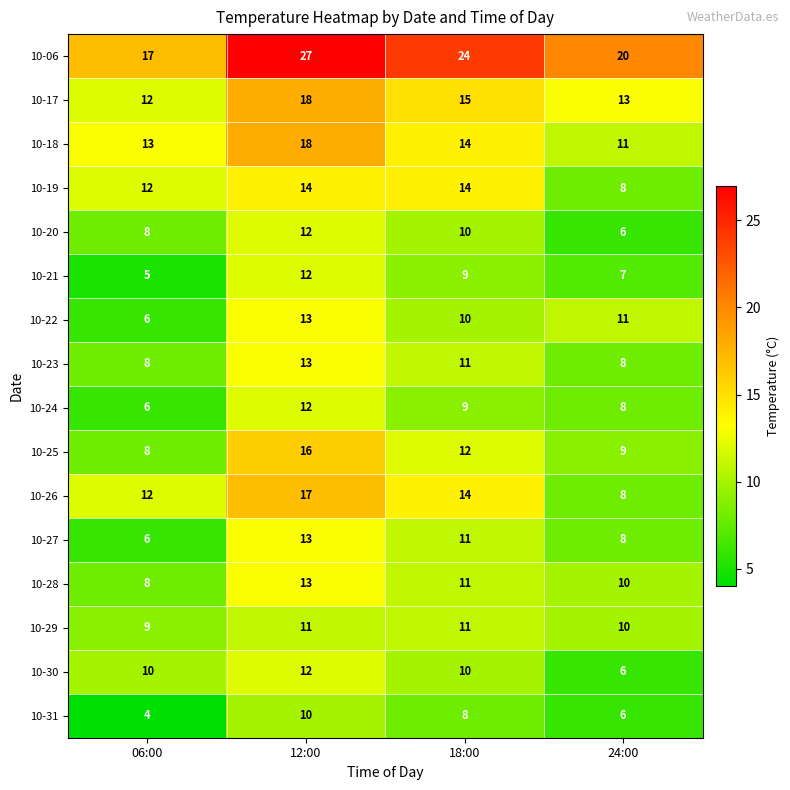

How many data points does each series have?

4